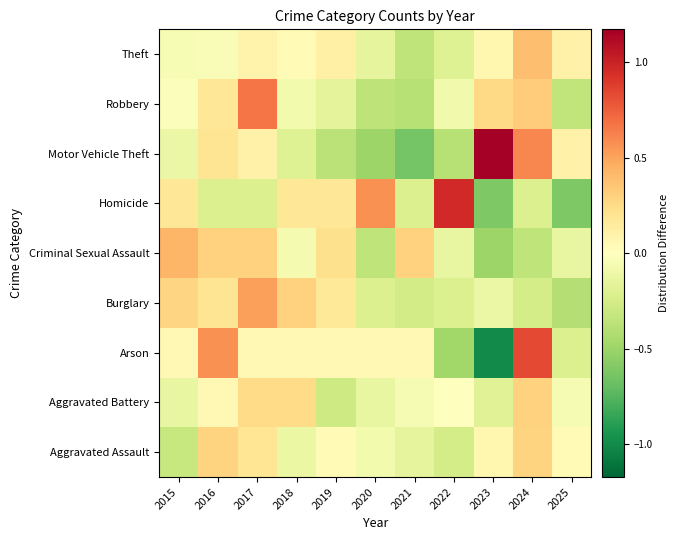

Which category has the highest value across all series?

2023